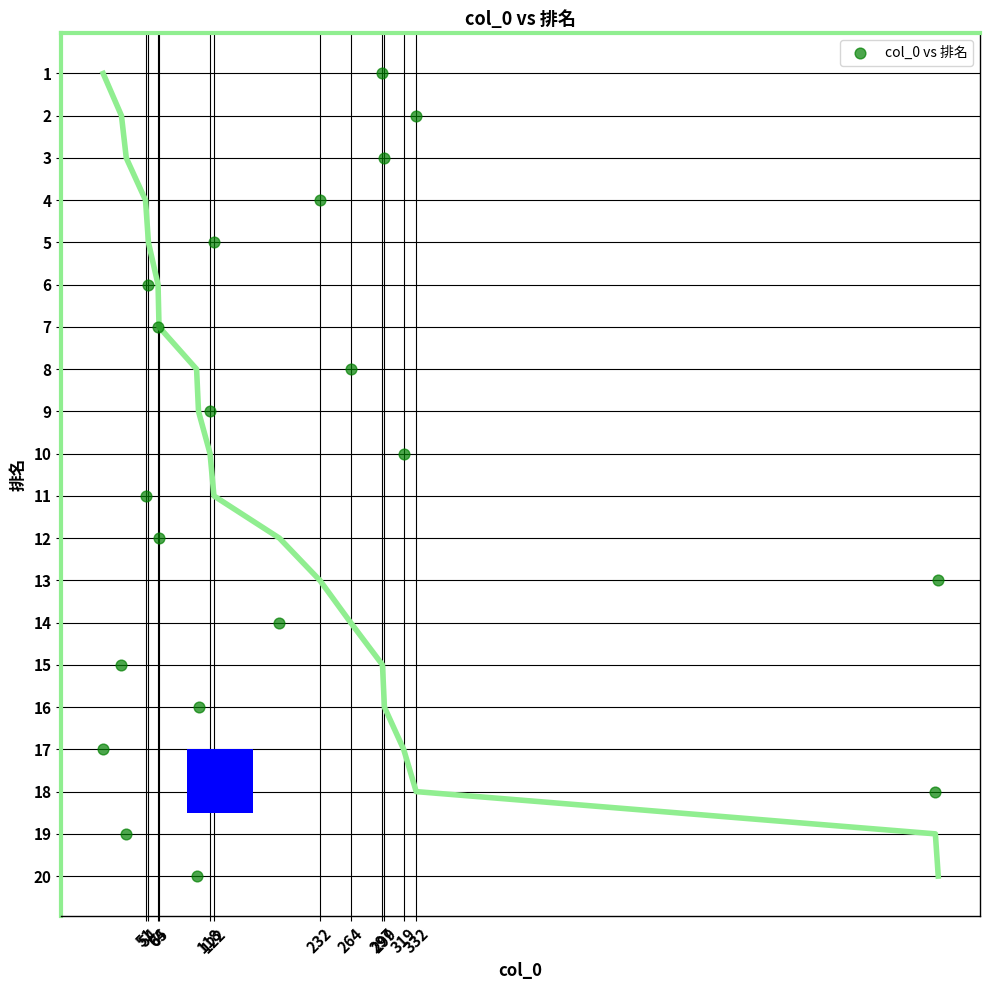

What is the range of Y values (max minus min)?

19